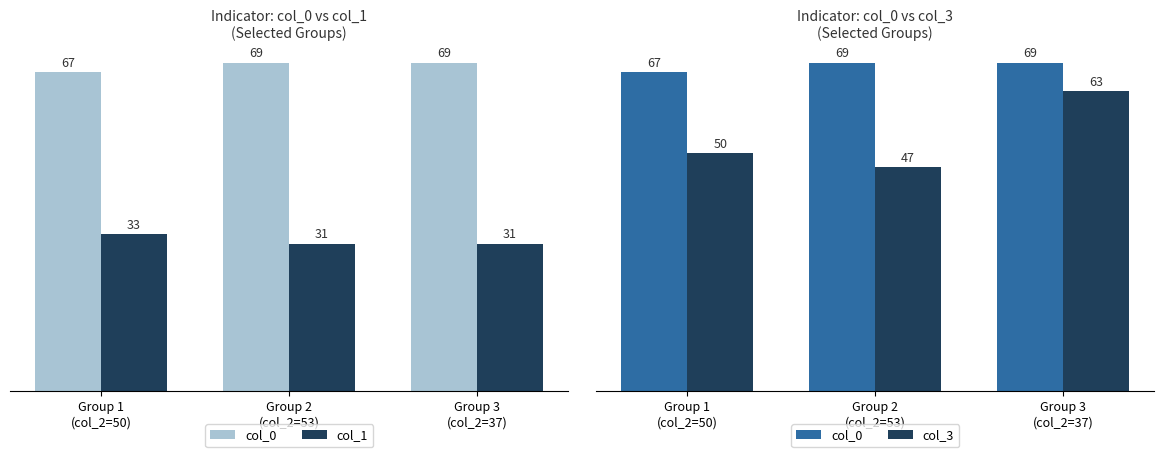

Where is col_0 nearest to the value 68?

Group 1
(col_2=50)